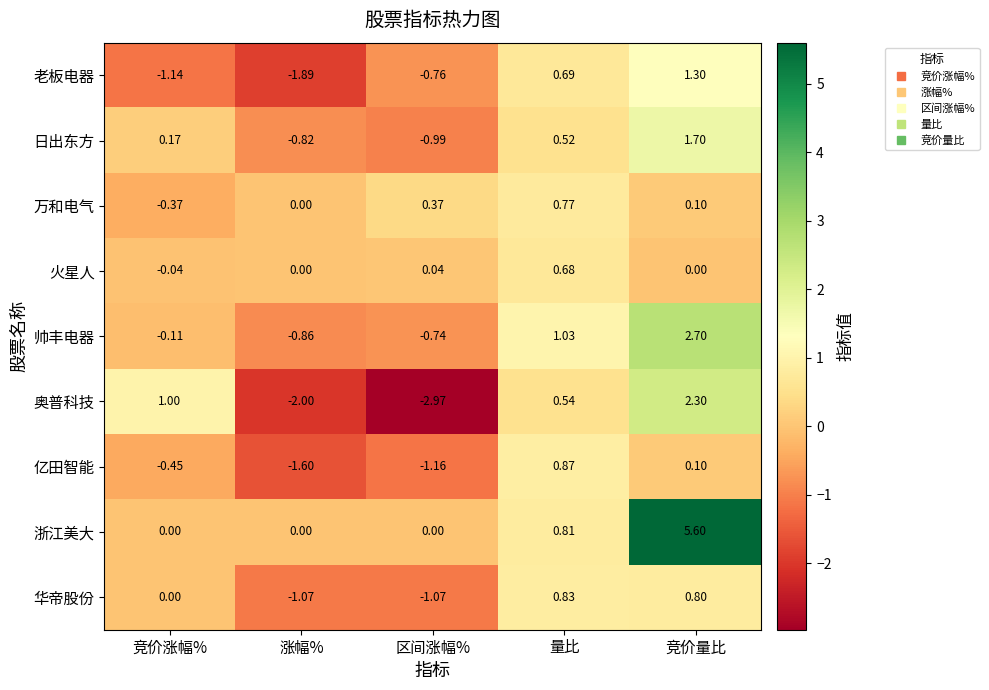

How many negative values does the 老板电器 series have?

3